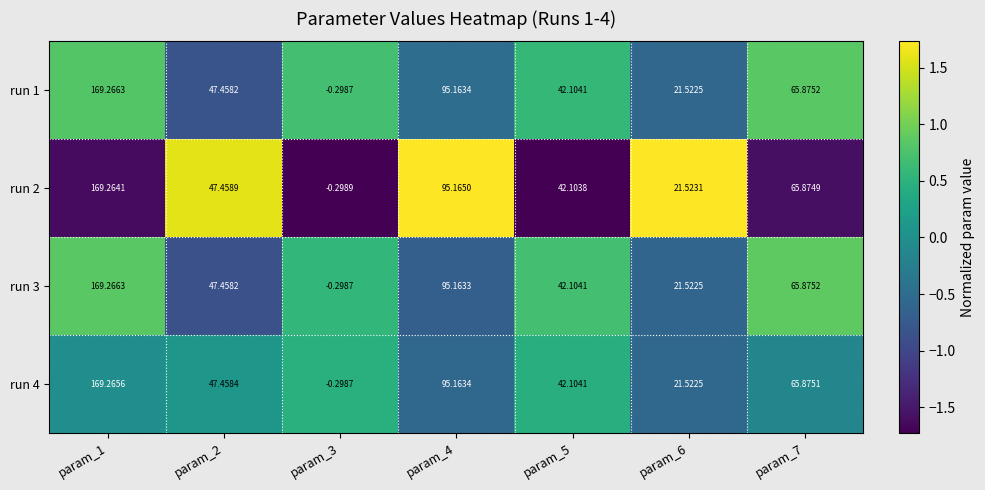

Count the number of categories in the chart.

7